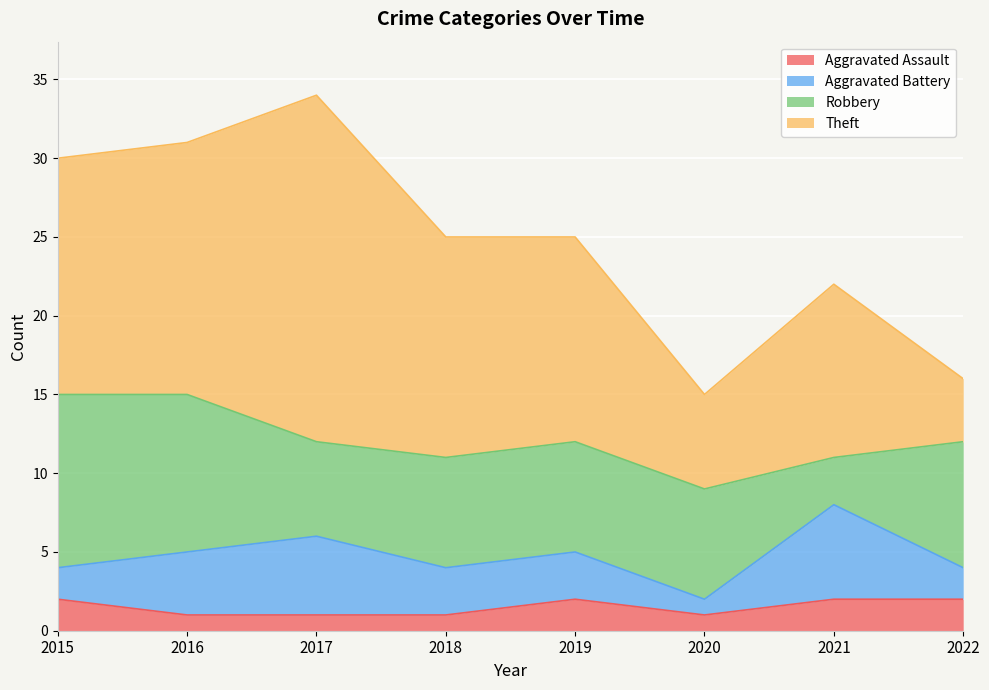

List the series in order of their peak value, highest first.

Theft, Robbery, Aggravated Battery, Aggravated Assault